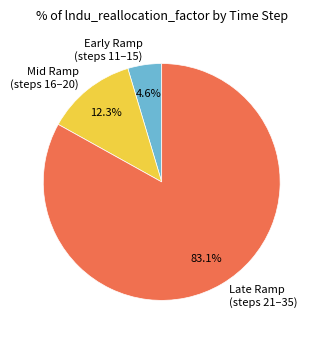

Between Late Ramp (steps 21–35) and Mid Ramp (steps 16–20), which is larger?

Late Ramp (steps 21–35)